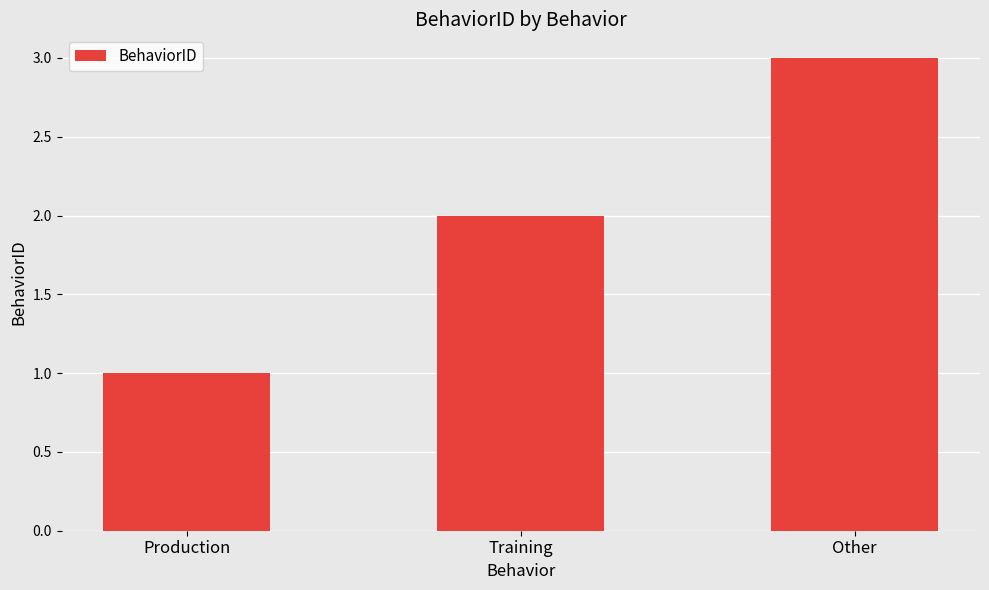

Rank the categories by value from lowest to highest.

Production, Training, Other